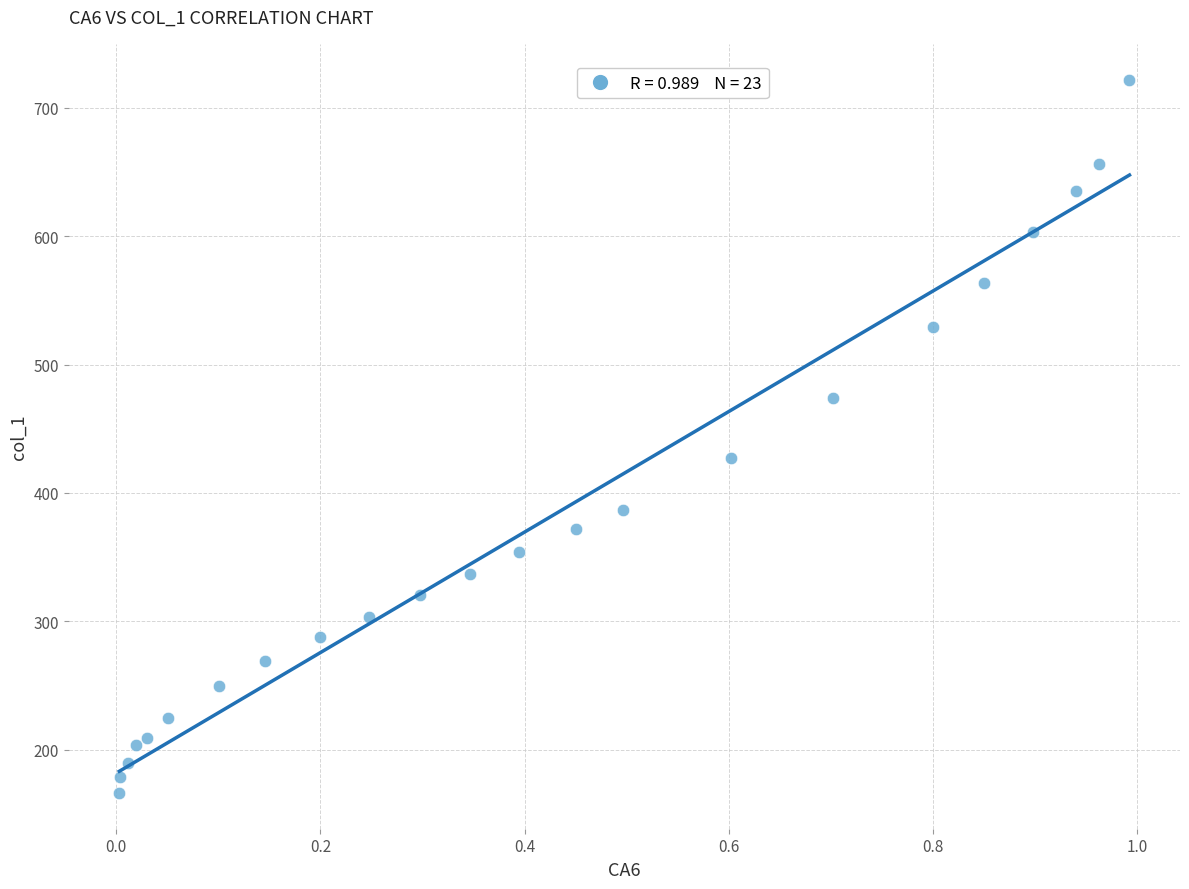

What Y value in the scatter plot is closest to 444?

427.2